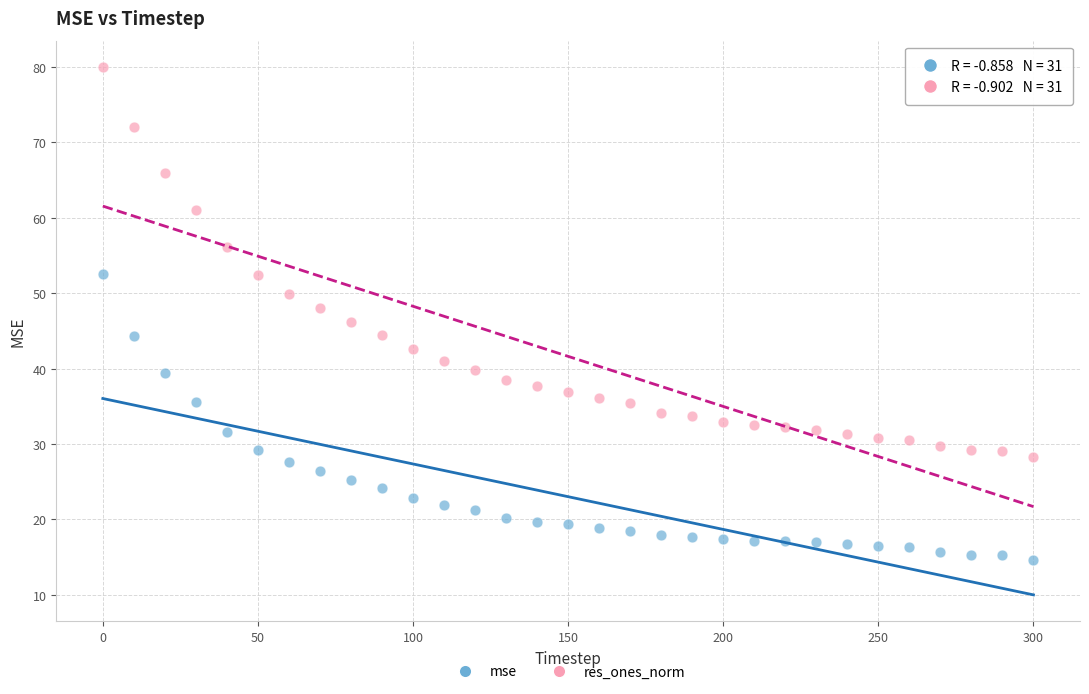

Which series has the widest spread of Y values?

res_ones_norm